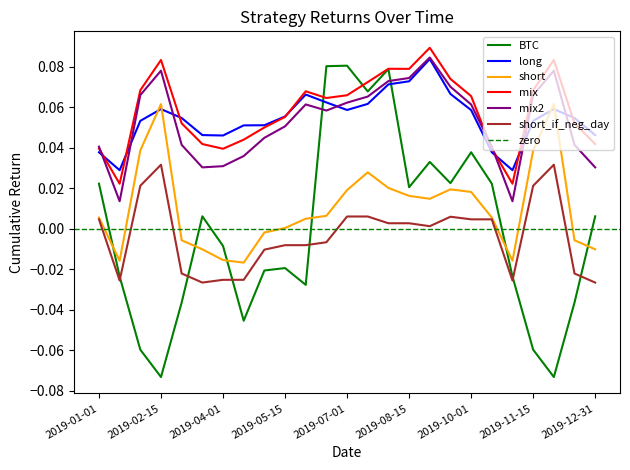

Where is BTC nearest to the value 0?

2019-03-15